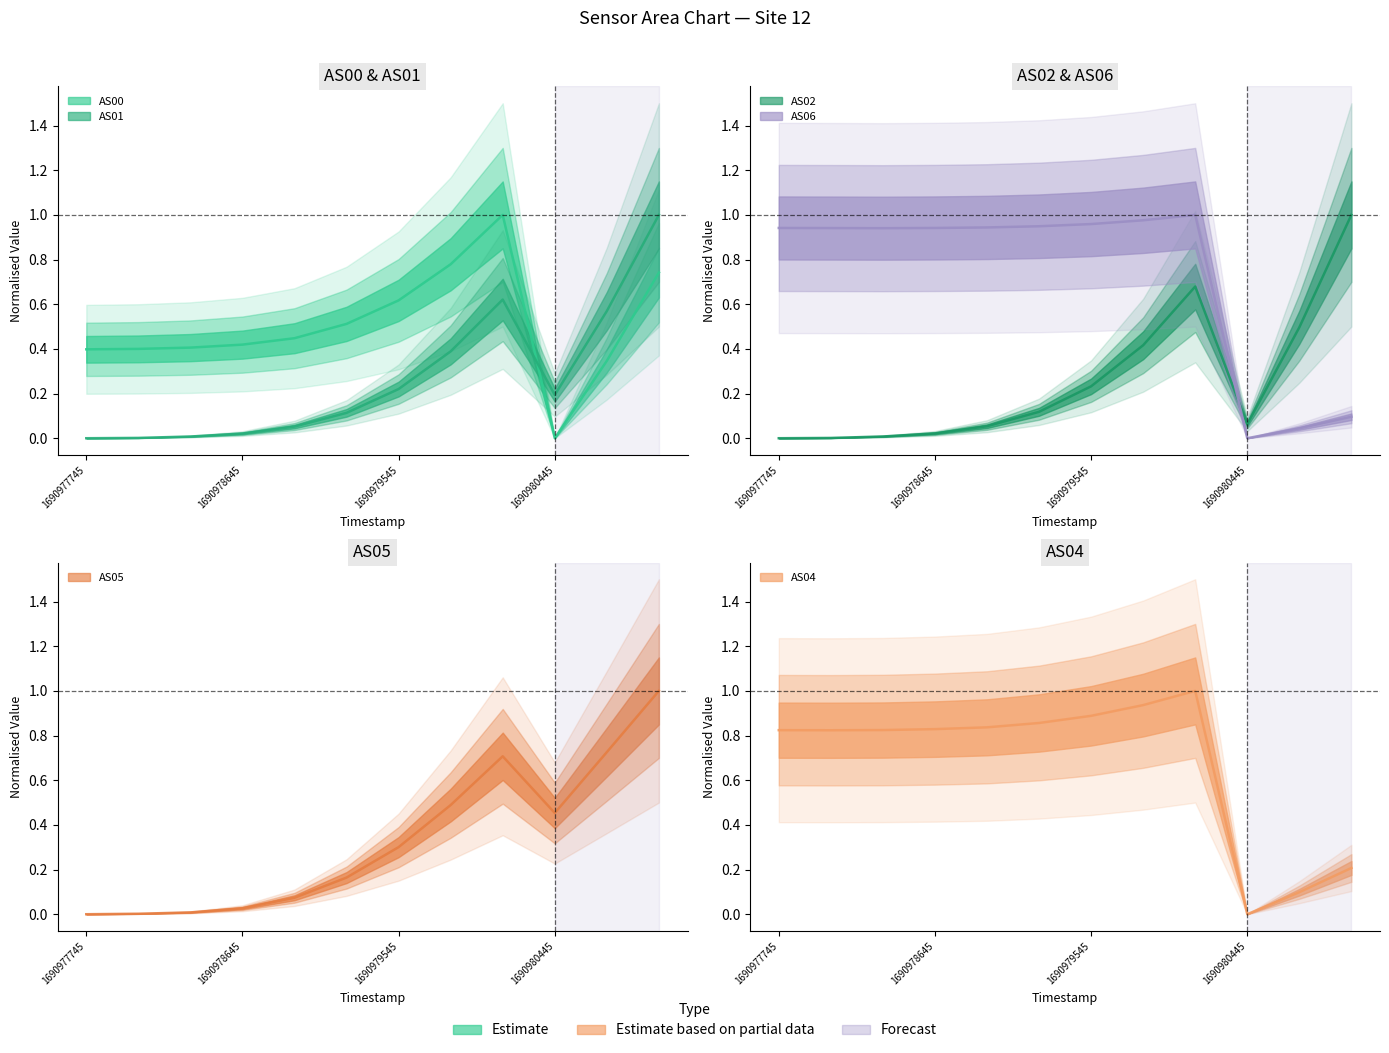

What is the sum of all AS02 values?

3.1